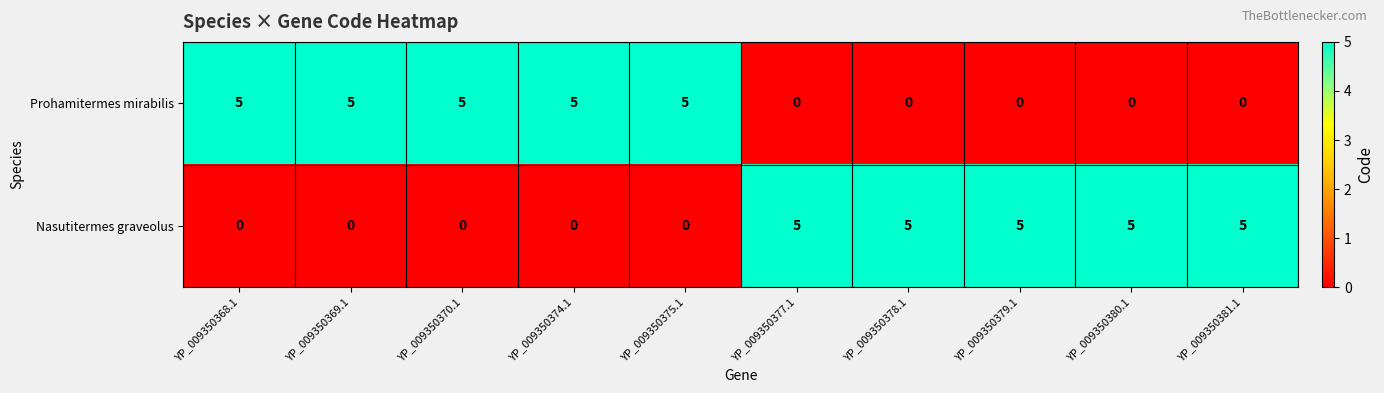

What is the greatest value displayed?

5